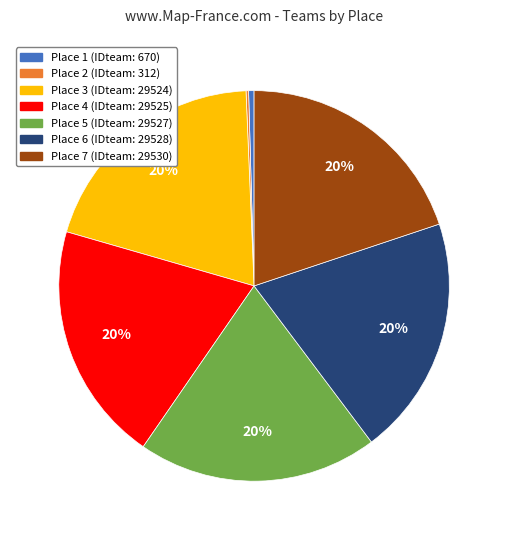

To the nearest percent, what is the difference between the largest and smallest slice percentages?

20%